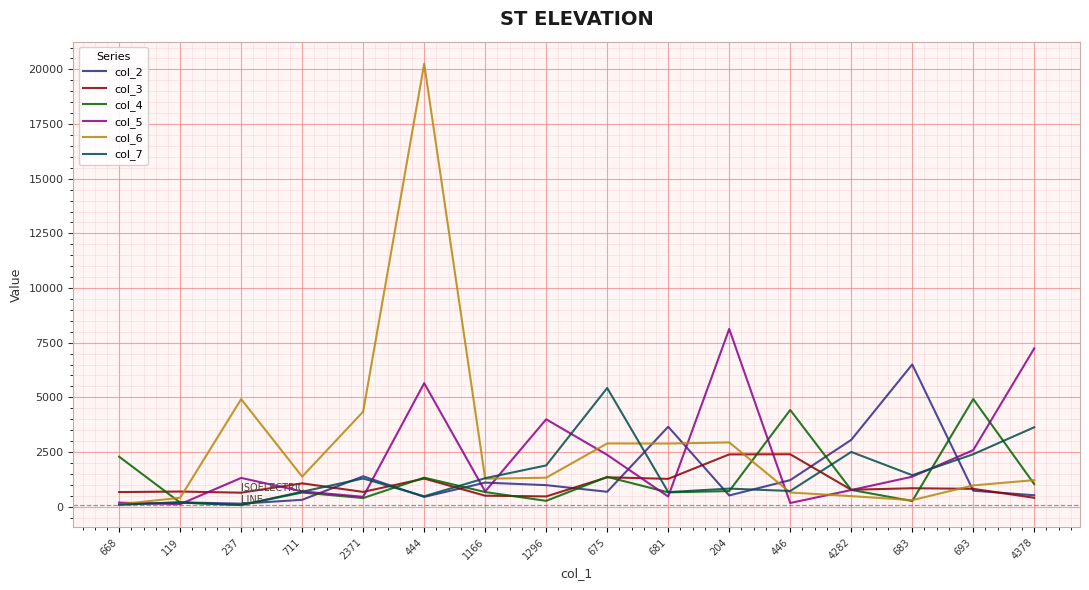

Is it true that col_4 equals 4422 at 446?

True